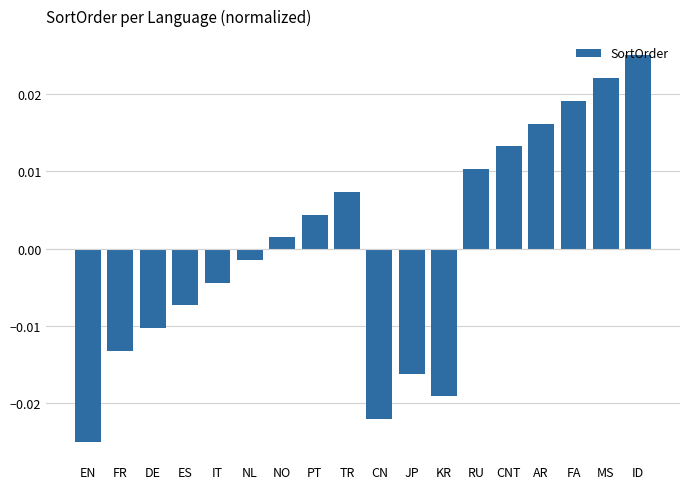

Which has a higher value, IT or JP?

IT